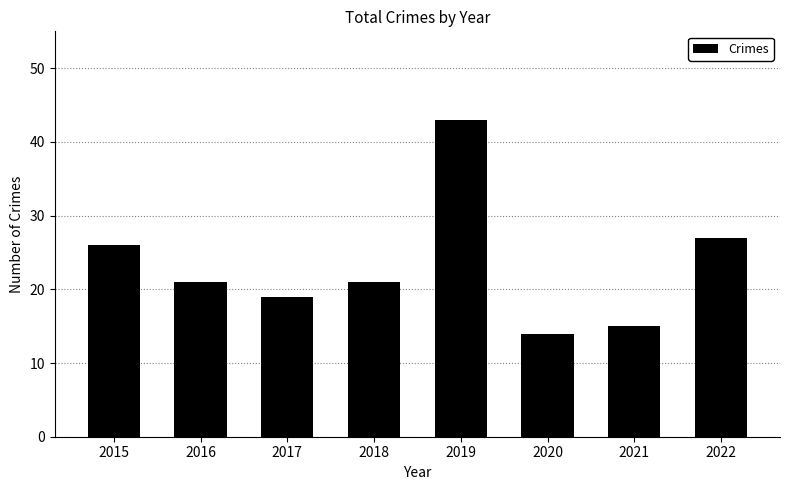

Is it true that the value at 2017 is 19?

True